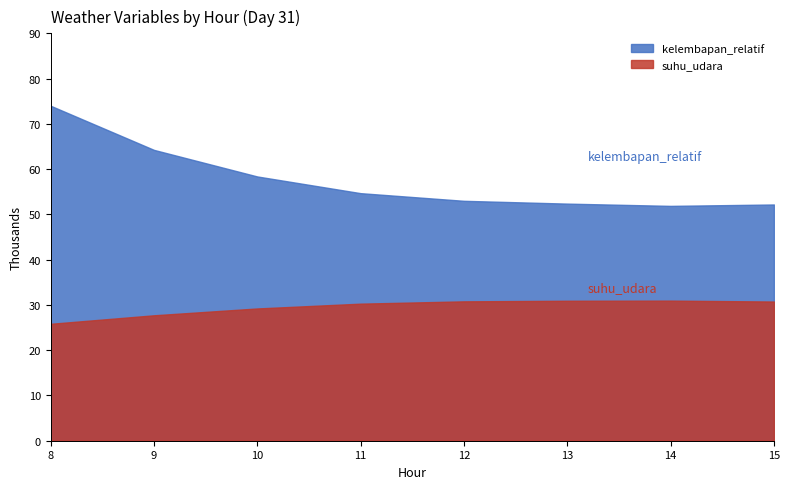

What value does the suhu_udara series have at 9?

27.7